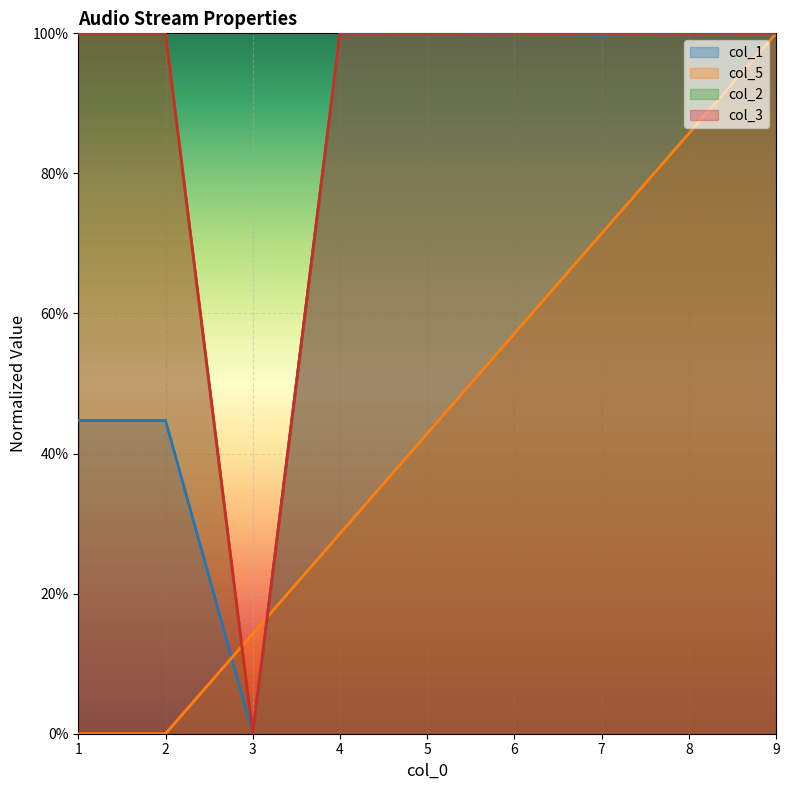

What is the maximum value shown in the chart?

1.0